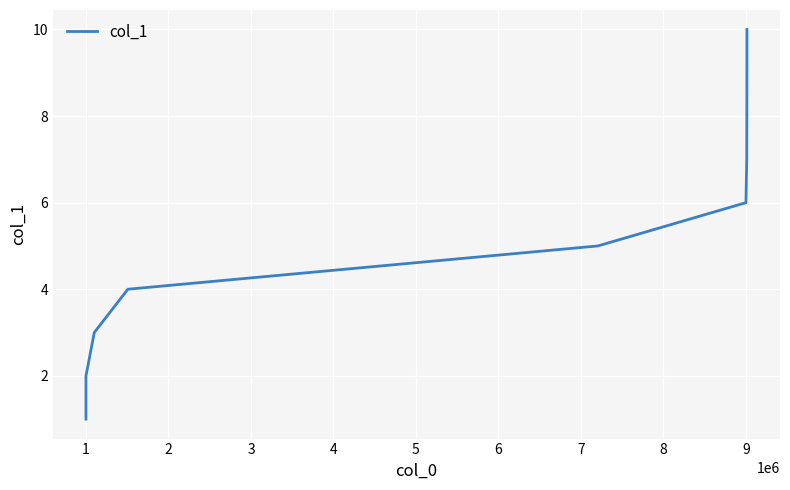

What is the greatest value displayed?

10